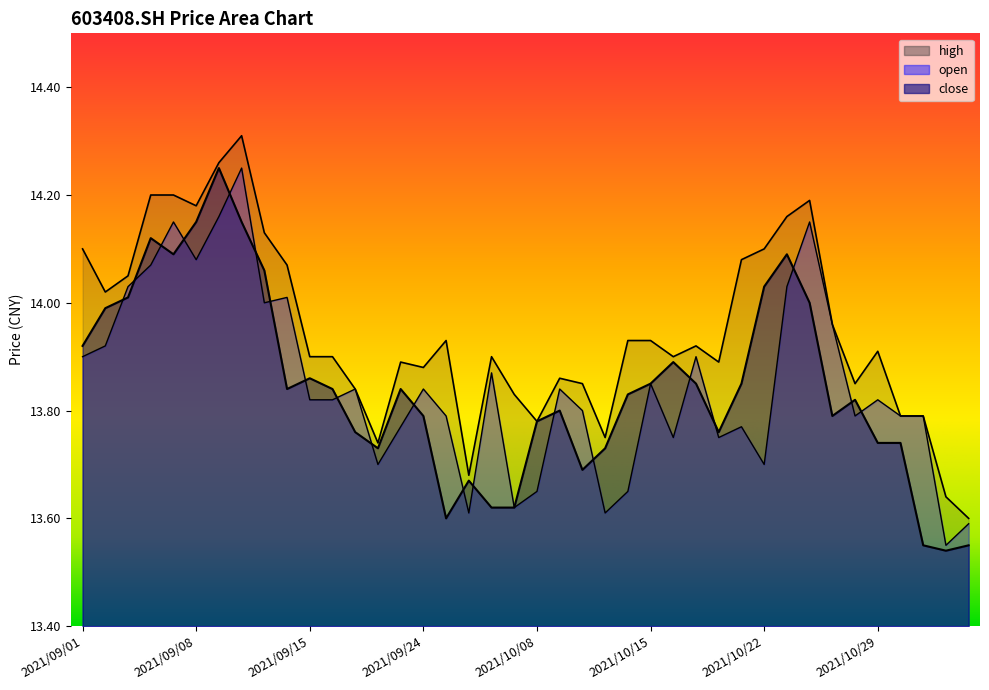

Which series has the largest range (max minus min)?

close